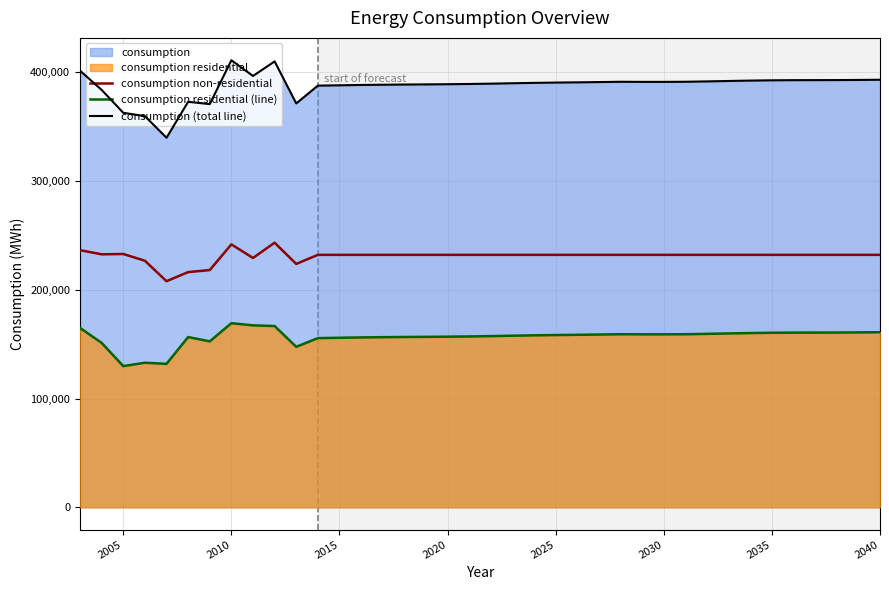

Rank the series by their average value, from lowest to highest.

consumption residential (line), consumption non-residential, consumption (total line)